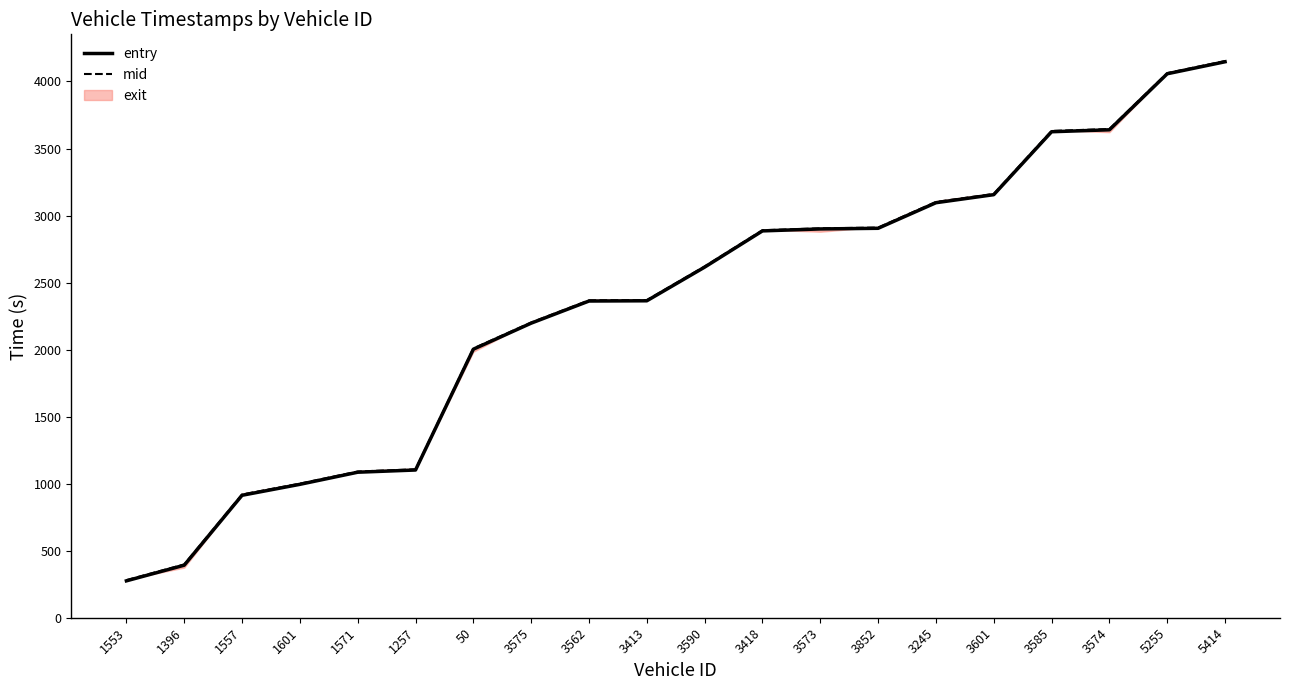

At which label is mid closest to 2216?

3575